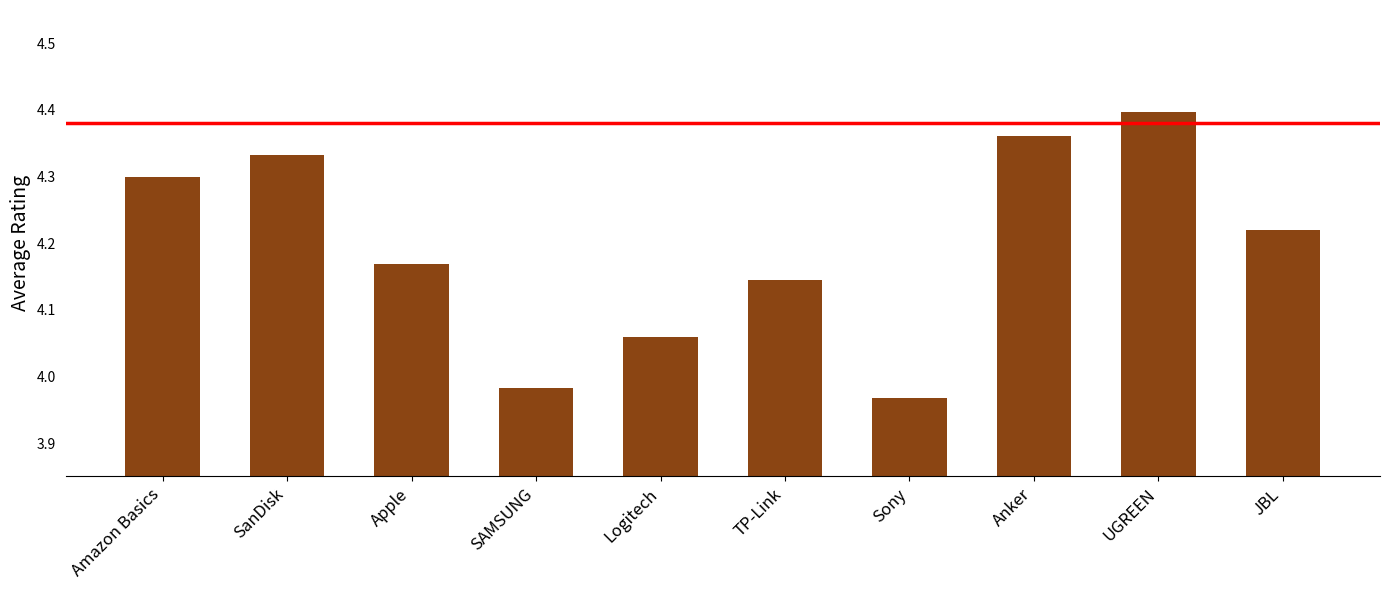

The value at SanDisk is 4.3. True or false?

True